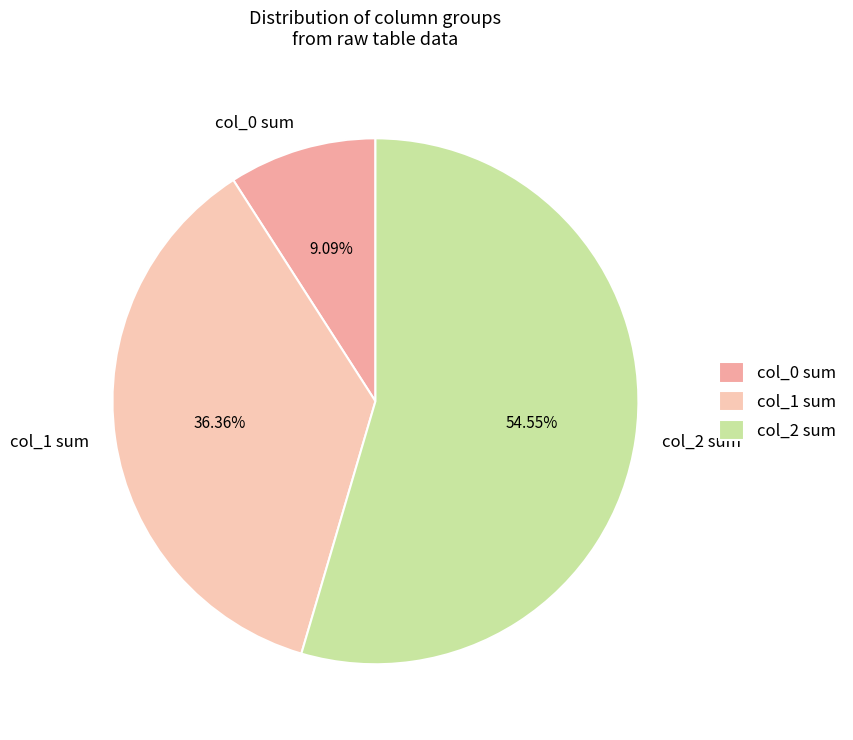

Does col_1 sum account for over 50% of the chart?

No